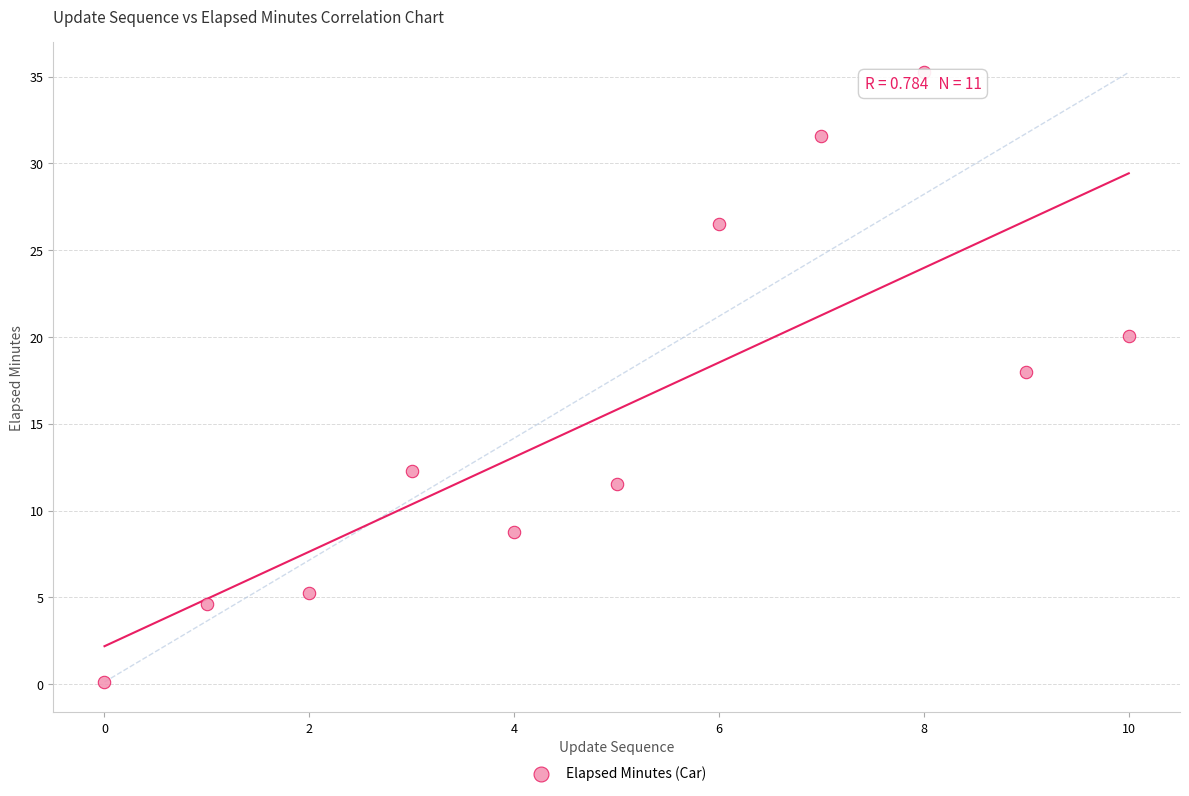

What is the range of Y values (max minus min)?

35.1